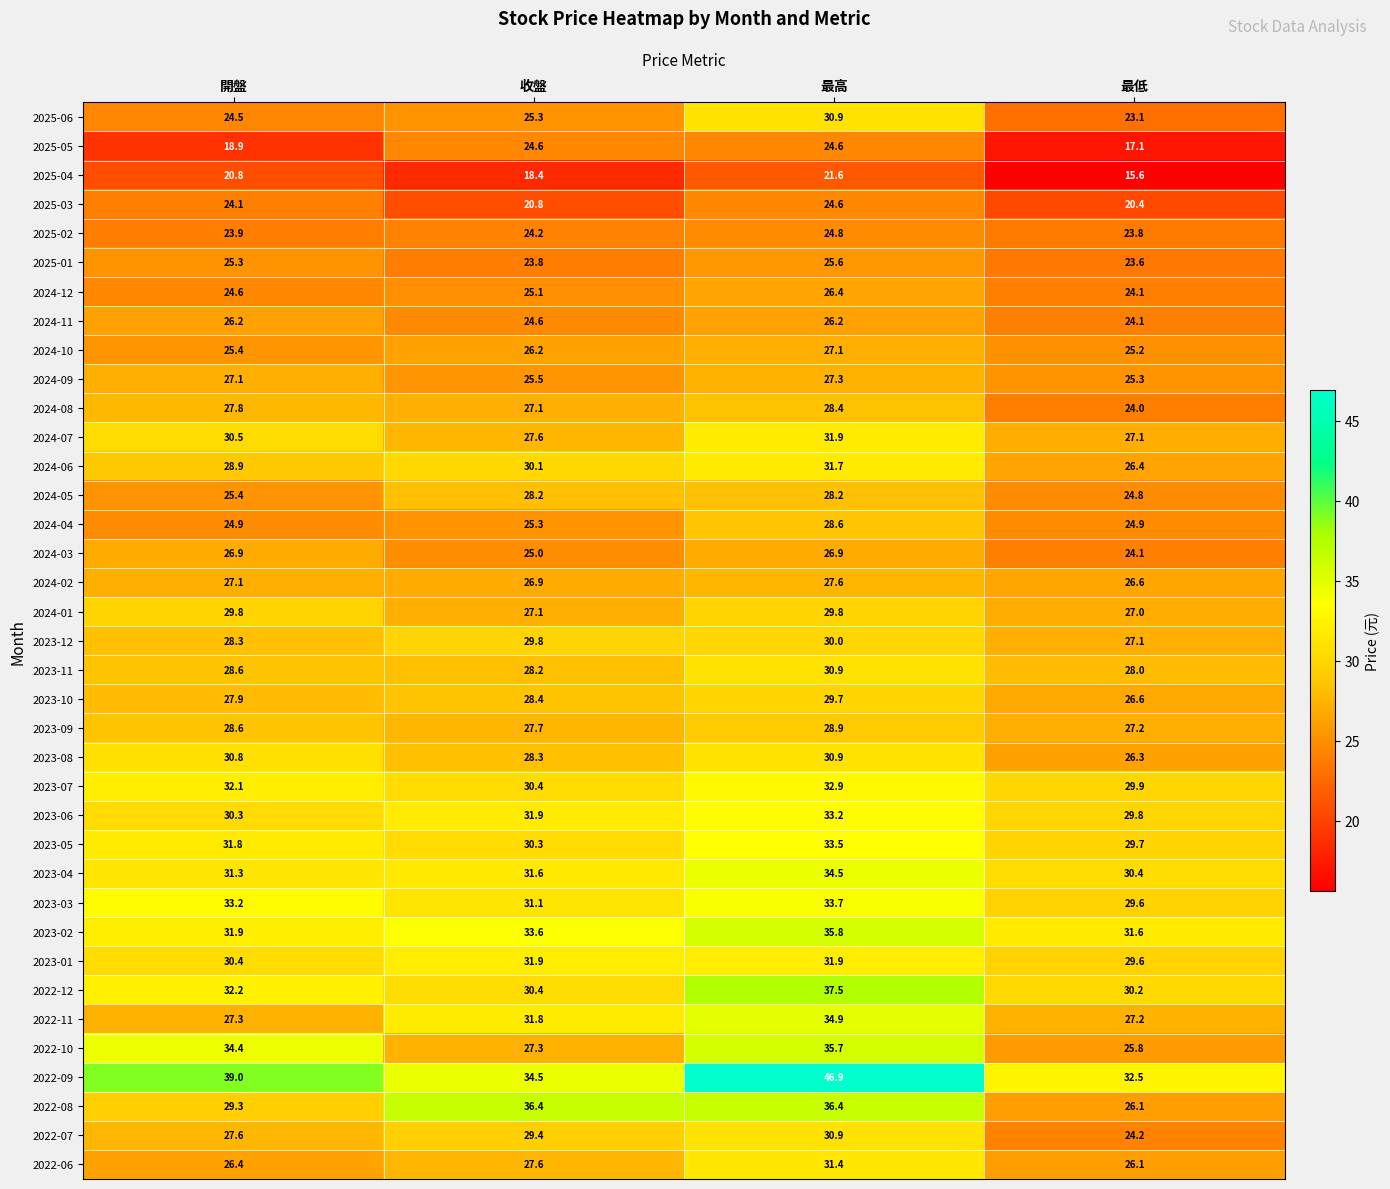

What is the spread (max minus min) of values at 最高?

25.3